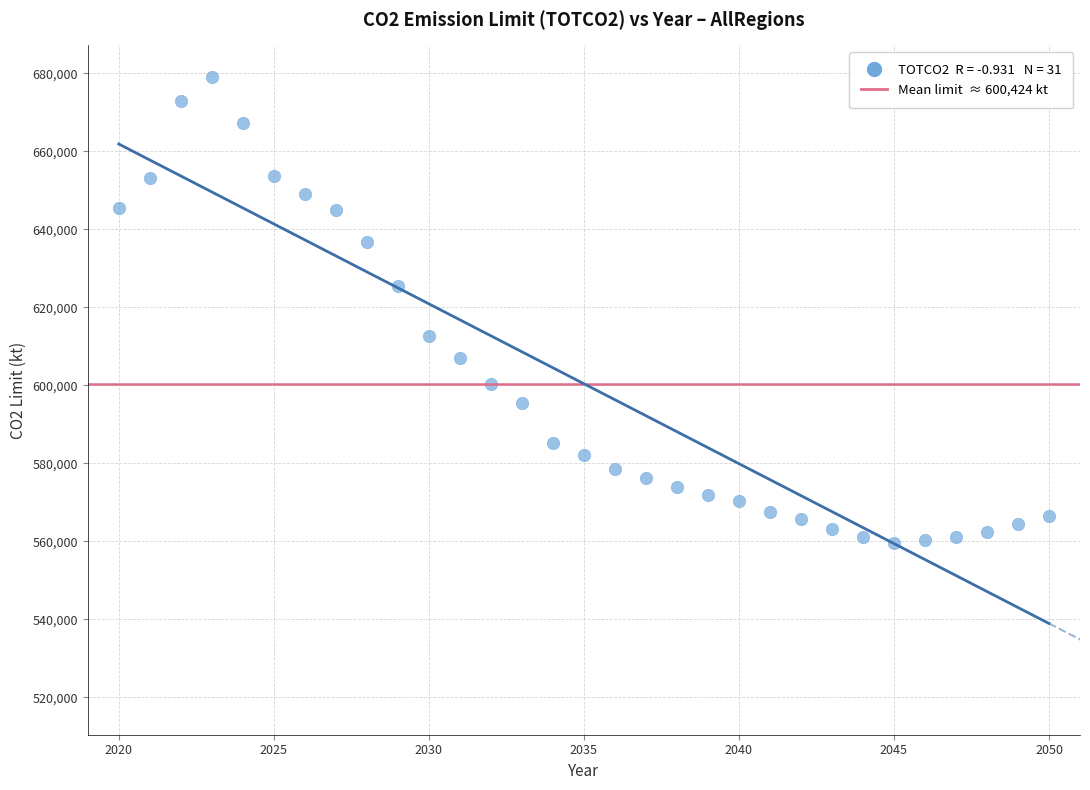

What is the range of Y values (max minus min)?

119501.9